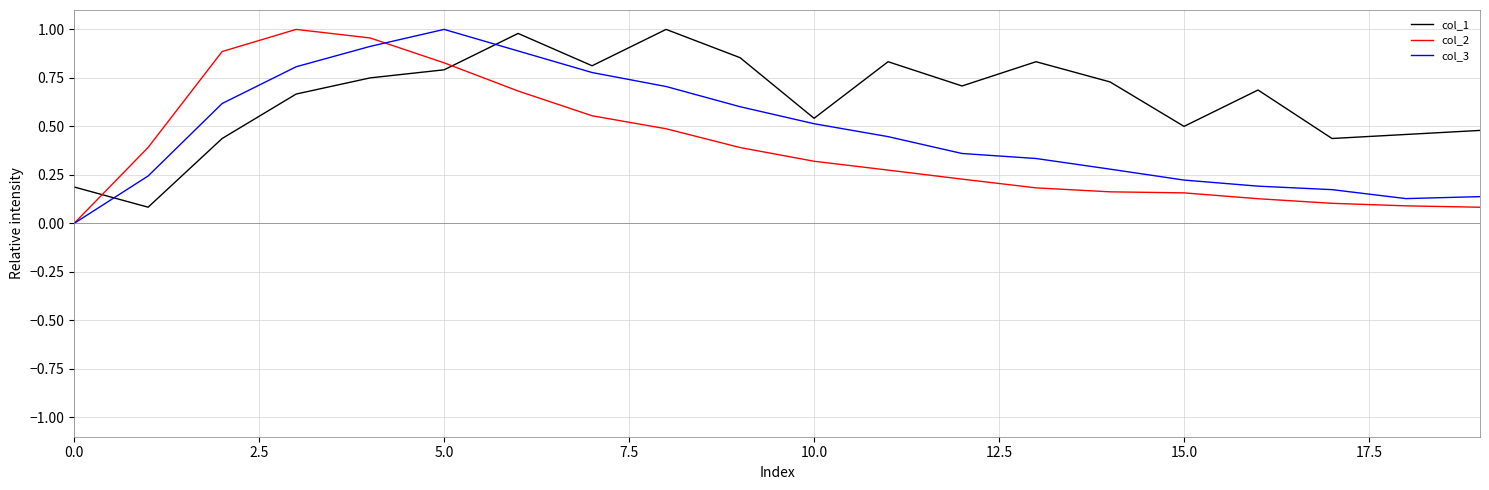

True or false: col_3 and col_1 cross at least once.

True